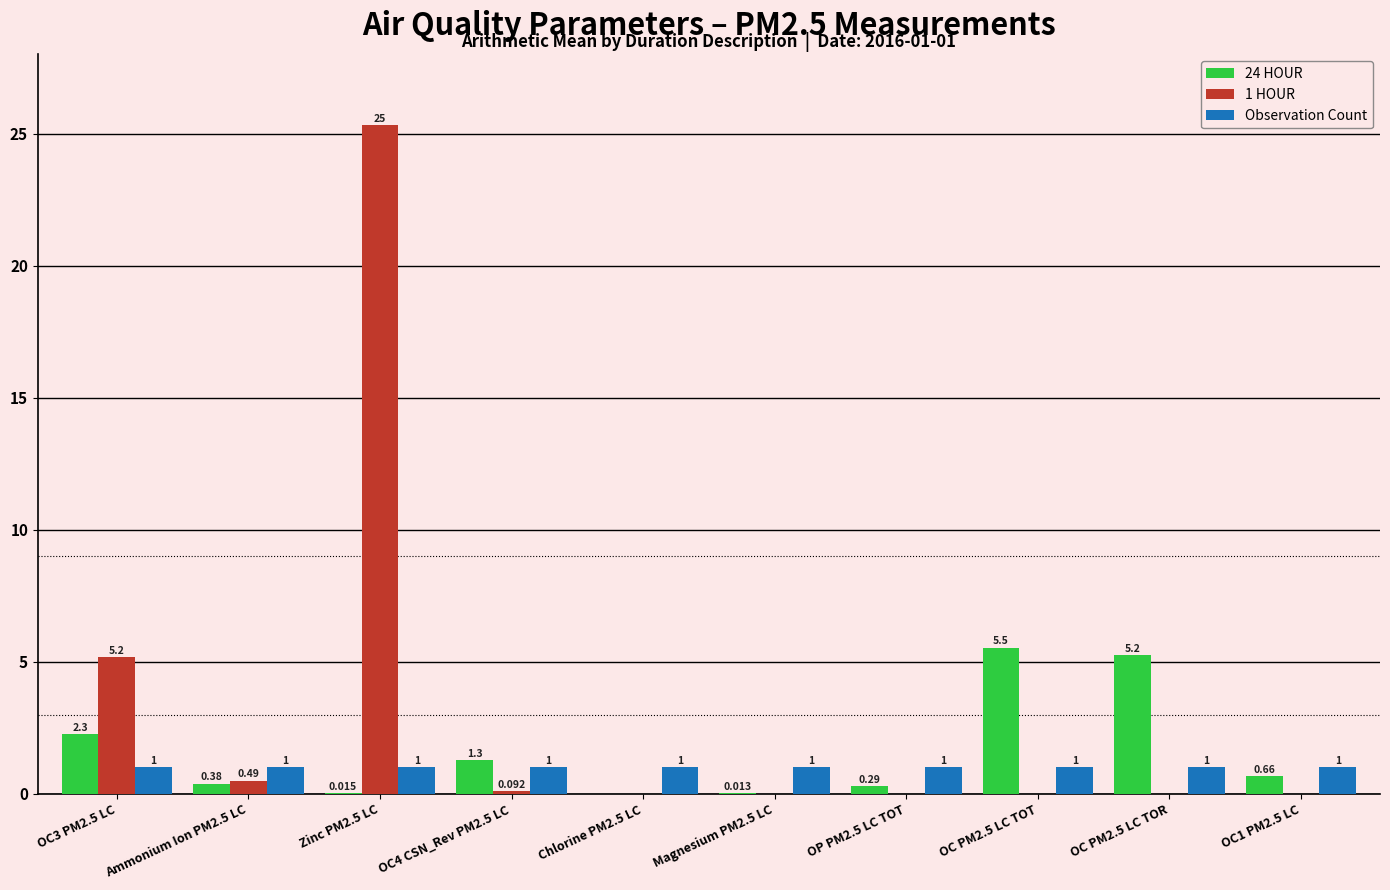

Is the value of 1 HOUR at Magnesium PM2.5 LC greater than the value of Observation Count at Magnesium PM2.5 LC?

No